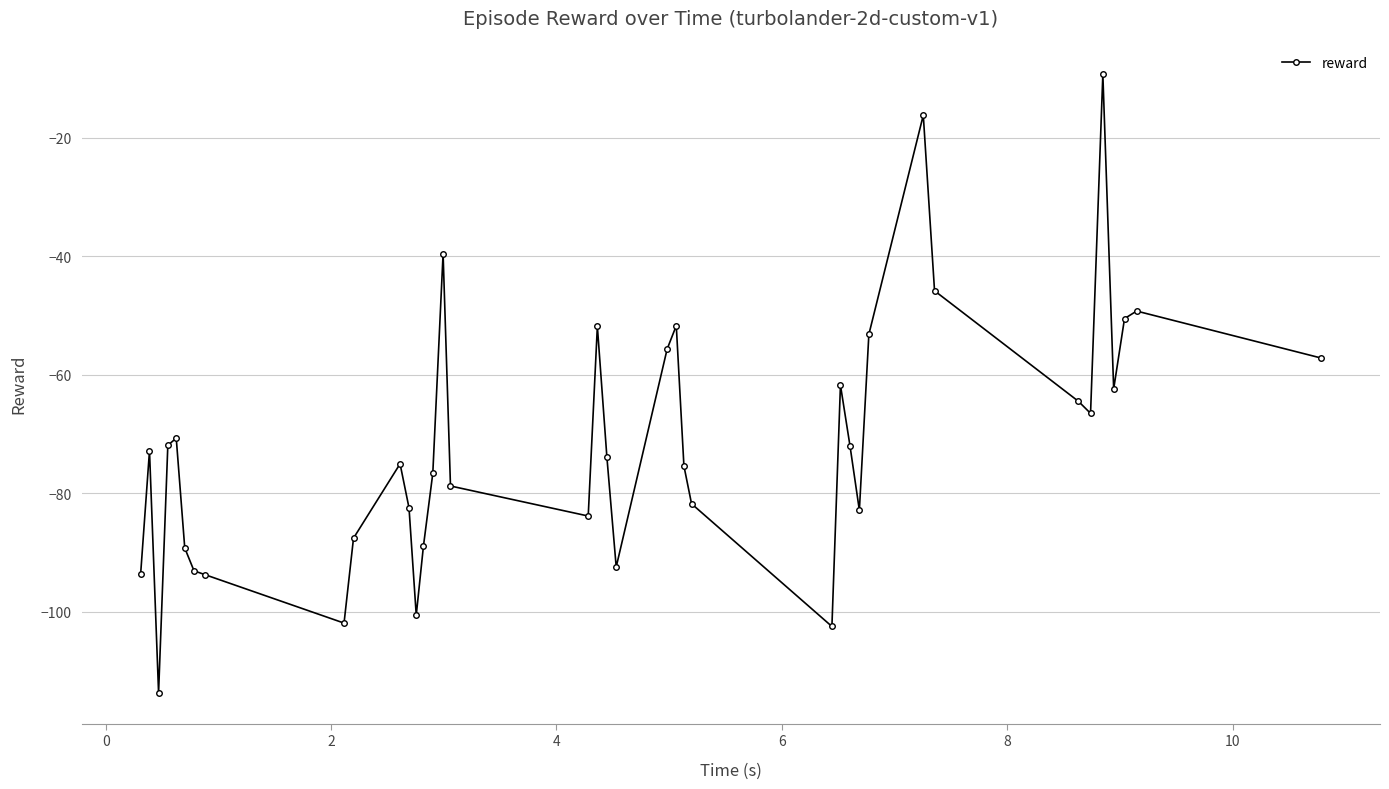

True or false: there are more than 2 points higher than both neighbors.

True